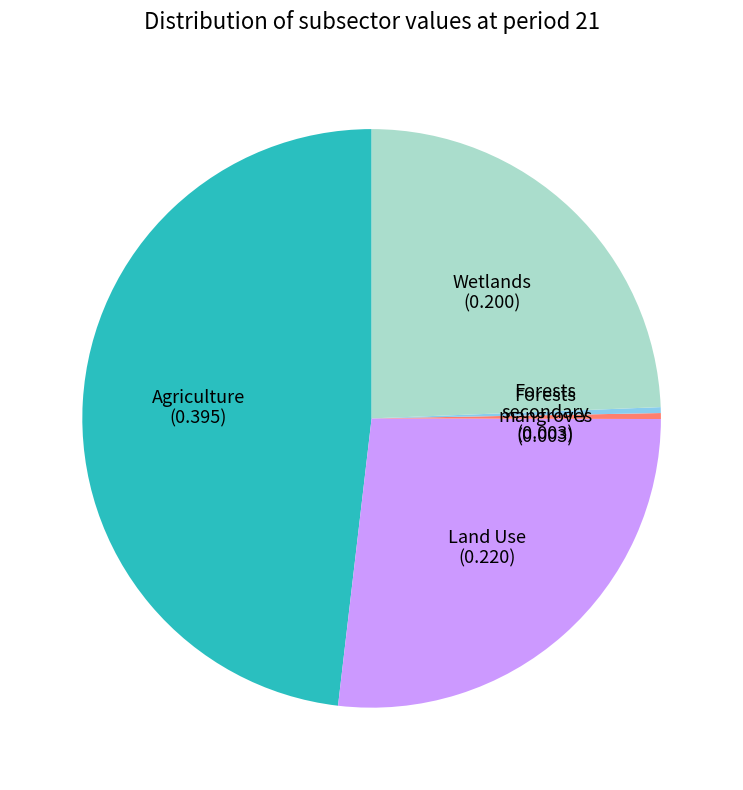

How many slices are in this pie chart?

5